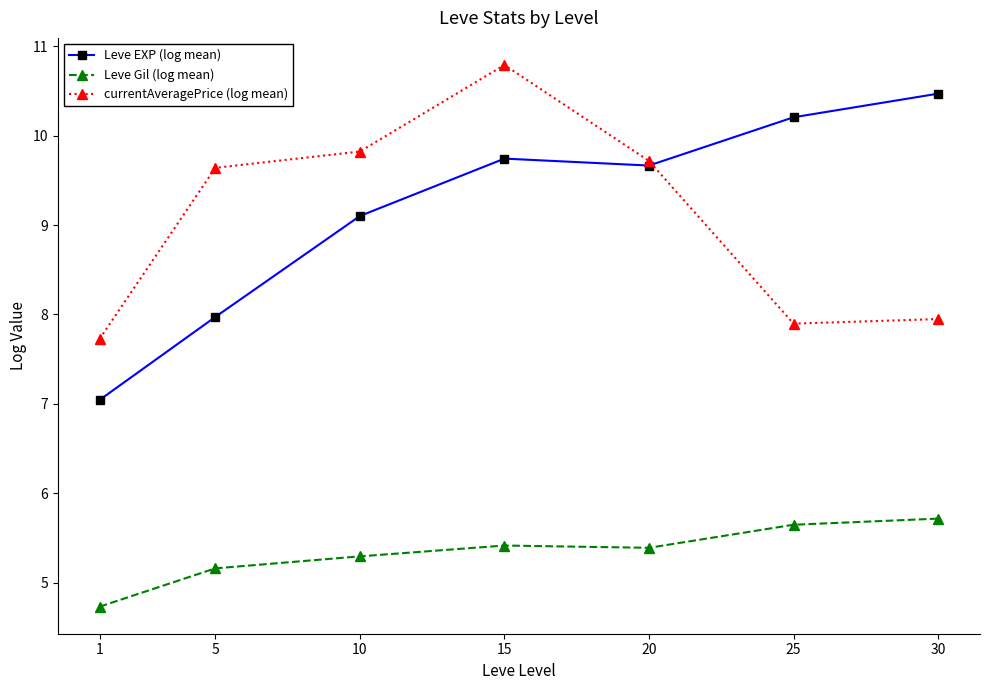

Reading left to right, list all the values displayed in this chart.

Leve EXP (log mean): 1=7.0	5=8.0	10=9.1	15=9.7	20=9.7	25=10.2	30=10.5
Leve Gil (log mean): 1=4.7	5=5.2	10=5.3	15=5.4	20=5.4	25=5.6	30=5.7
currentAveragePrice (log mean): 1=7.7	5=9.6	10=9.8	15=10.8	20=9.7	25=7.9	30=7.9